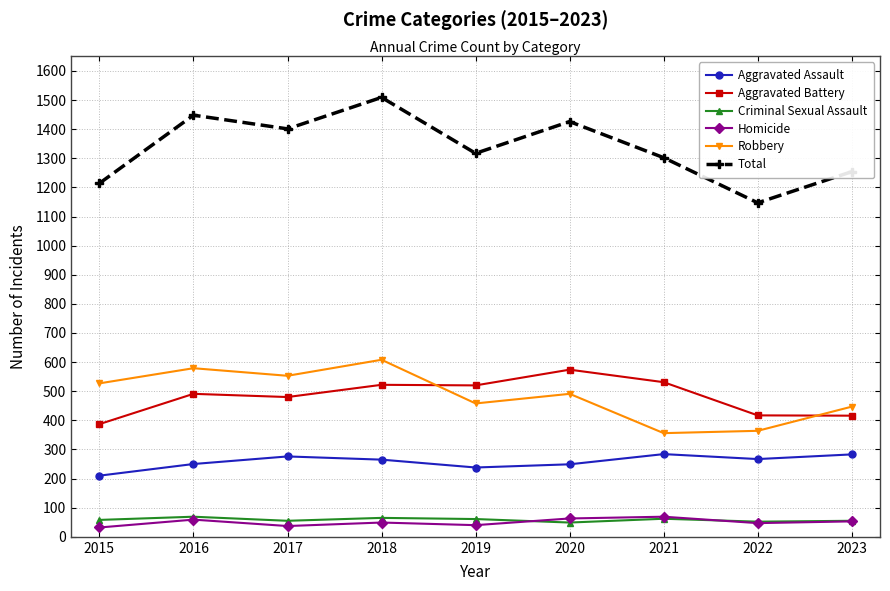

What is the value of the Aggravated Battery point at the 8th from the left?

417